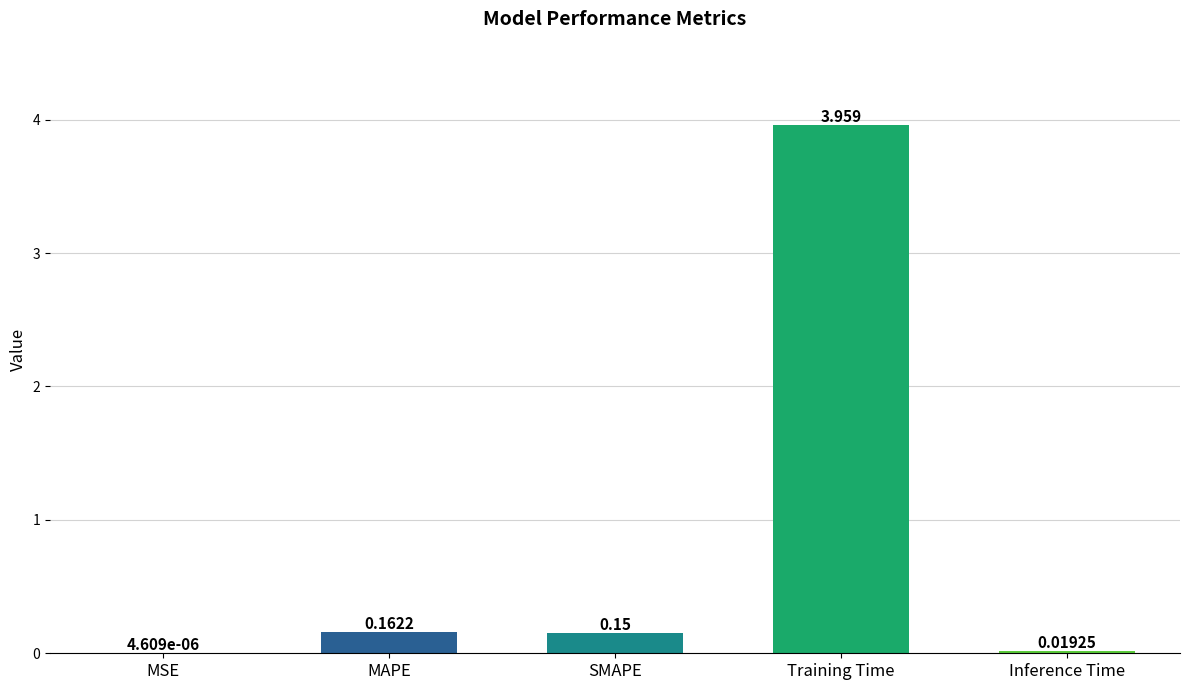

Which category has the highest value across all series?

Training Time